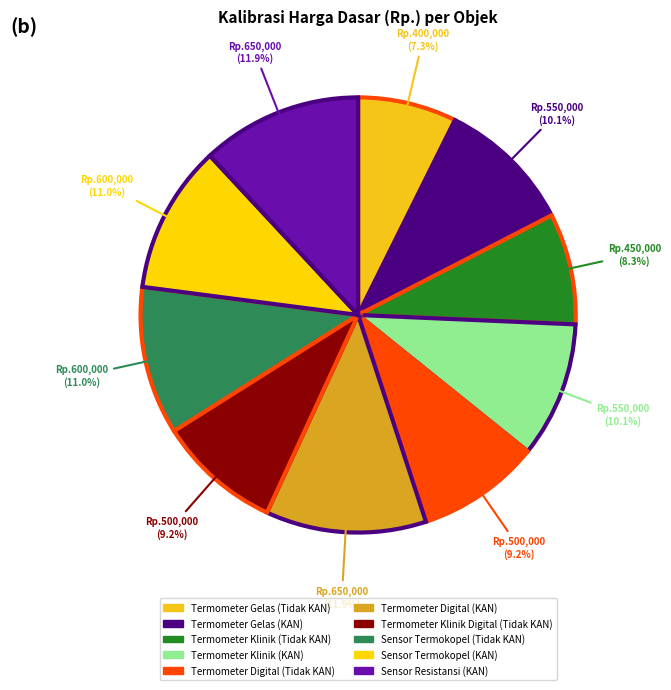

To the nearest percent, what is the difference between the Termometer Gelas (Tidak KAN) and Sensor Termokopel (KAN) slice percentages?

4%